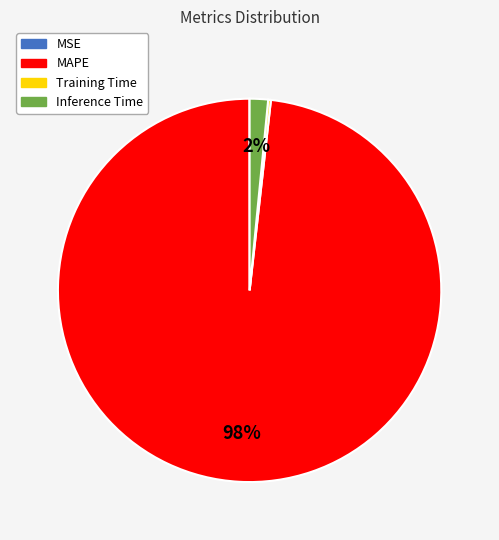

Which slice is the largest?

MAPE